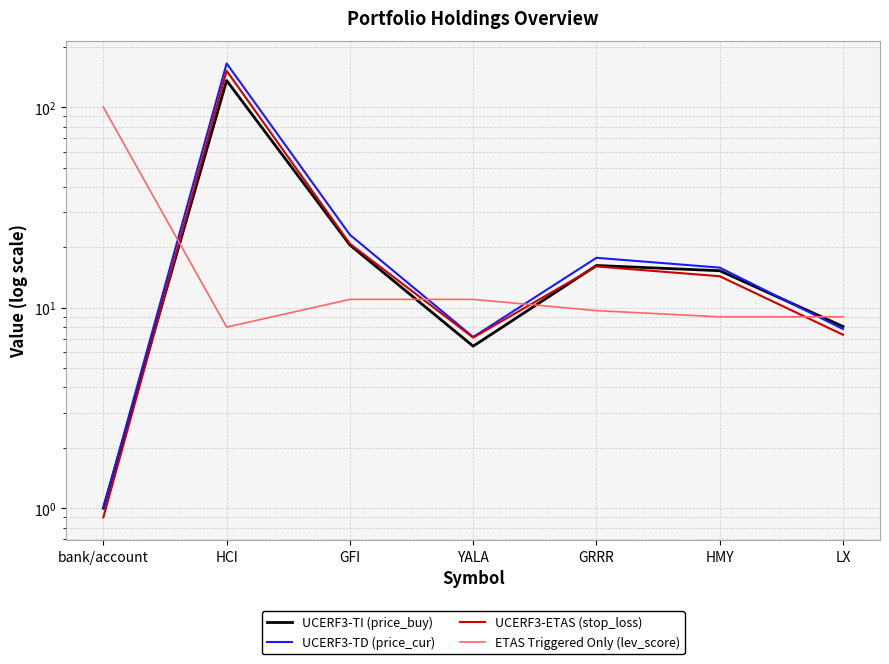

What position from the right is YALA?

4